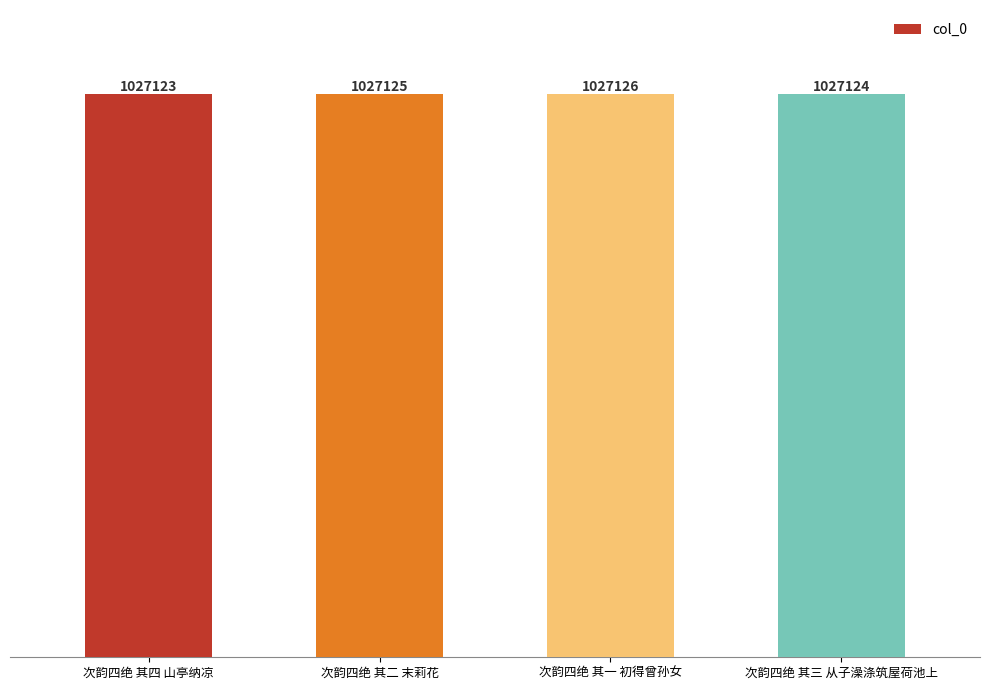

What is the label of the 4th bar from the right?

次韵四绝 其四 山亭纳凉